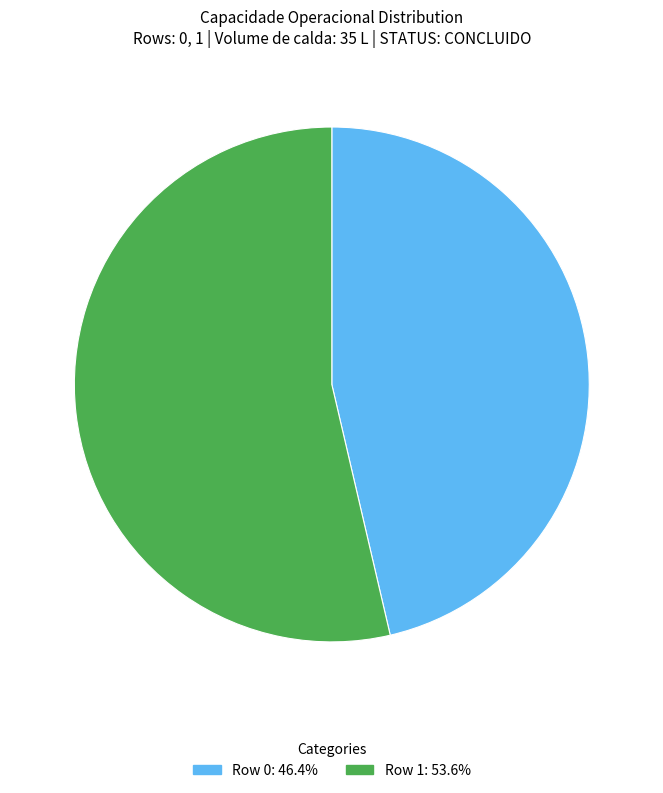

Does any single category account for the majority?

Yes